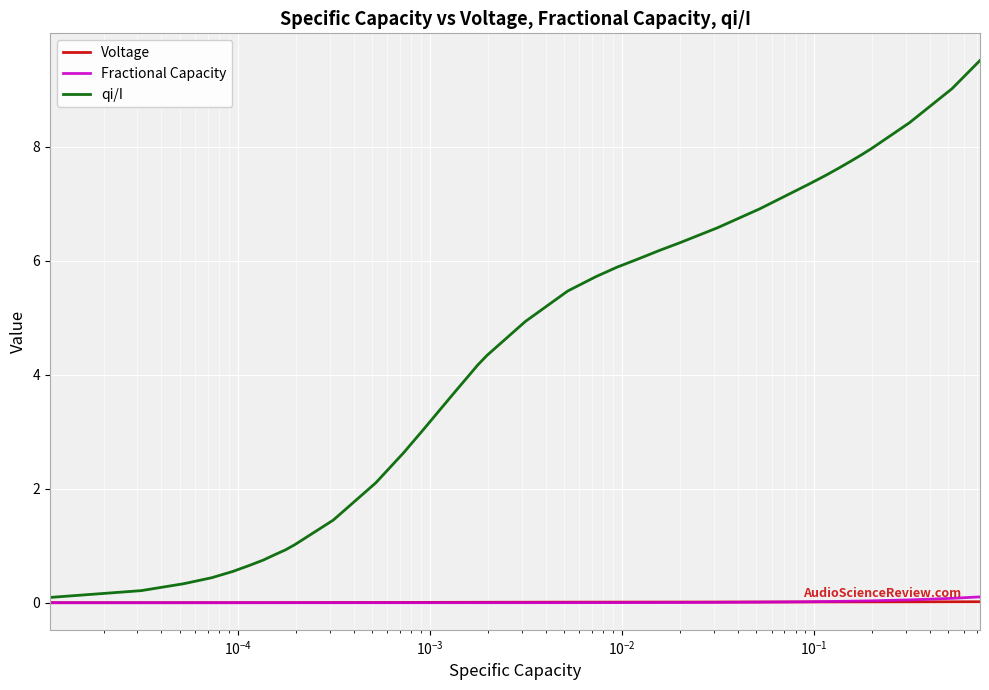

How many intersections are there between Fractional Capacity and Voltage?

1